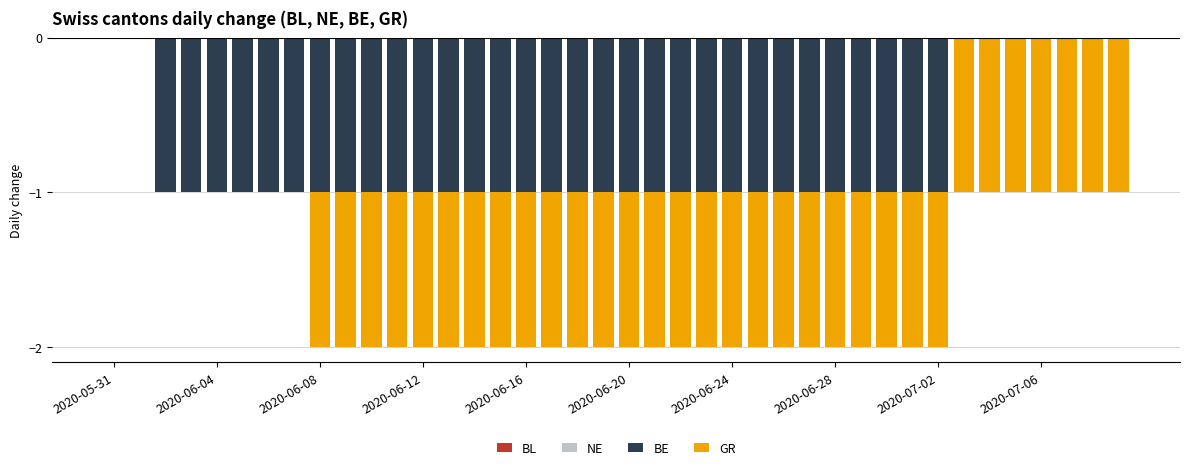

The BE series shows 0 at 2020-06-12. True or false?

False